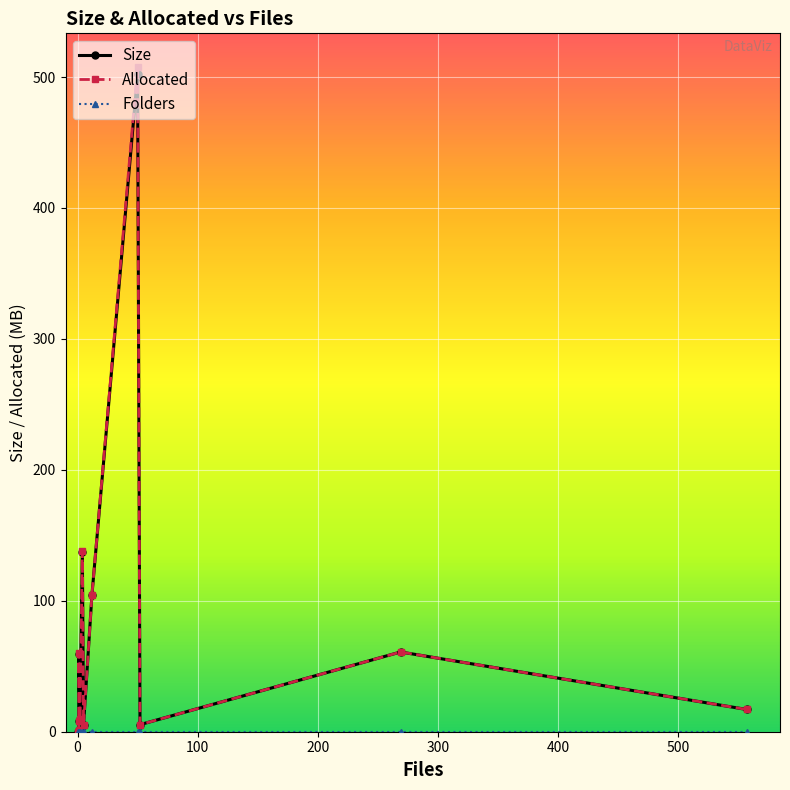

True or false: Allocated and Folders intersect in this chart.

False